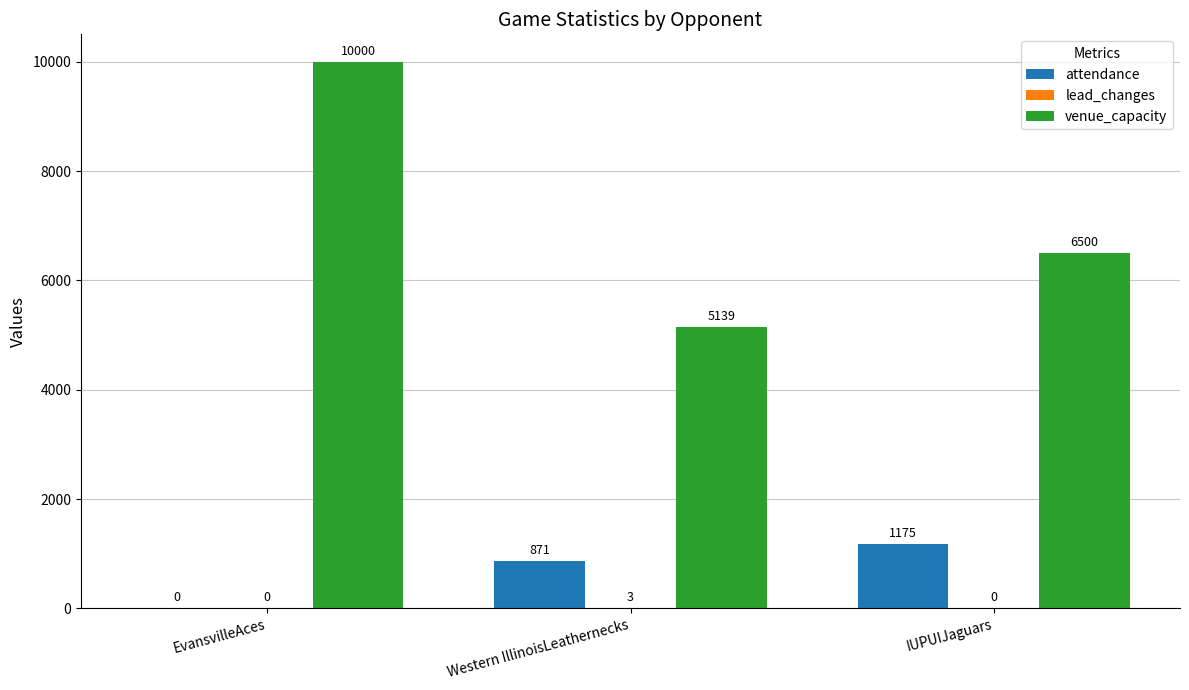

What is the sum of all venue_capacity values?

21639